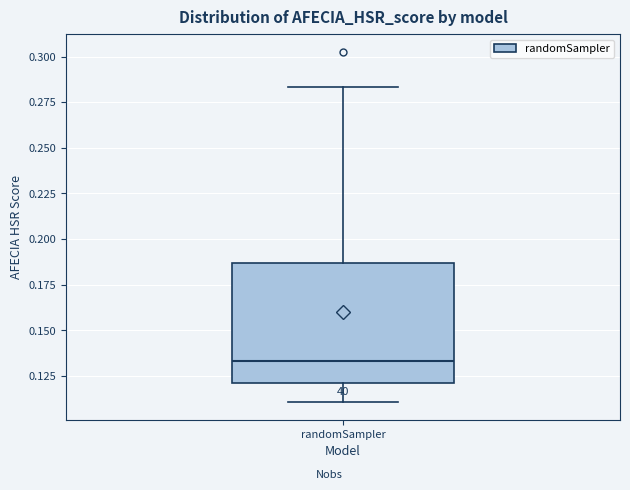

Read this box plot against the y-axis: the position of the median line, the range covered by the box, and the ends of both whiskers. The values are not printed on the chart, so give them approximately, as read against the axis.

median 0.135, box 0.120 to 0.185, whiskers 0.110 to 0.285